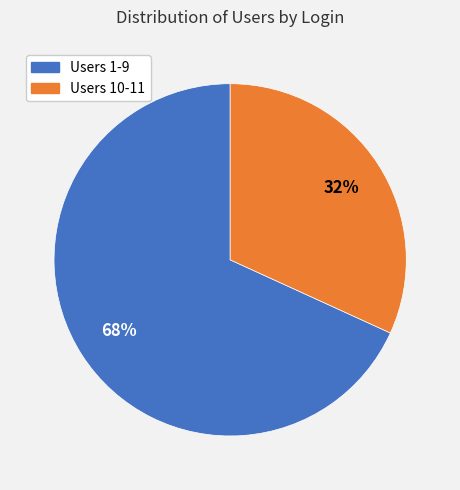

Count the number of slices in the pie.

2